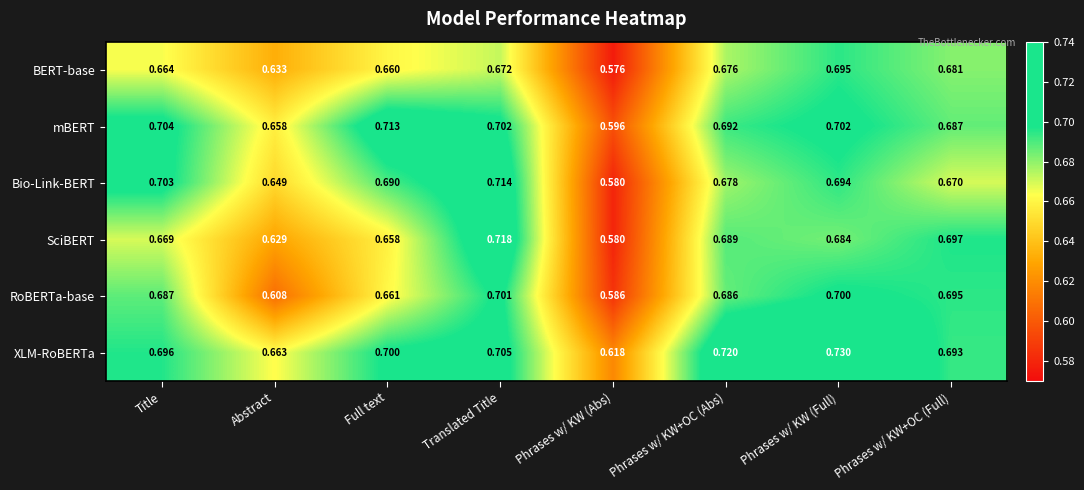

Which series has the widest spread of values?

SciBERT